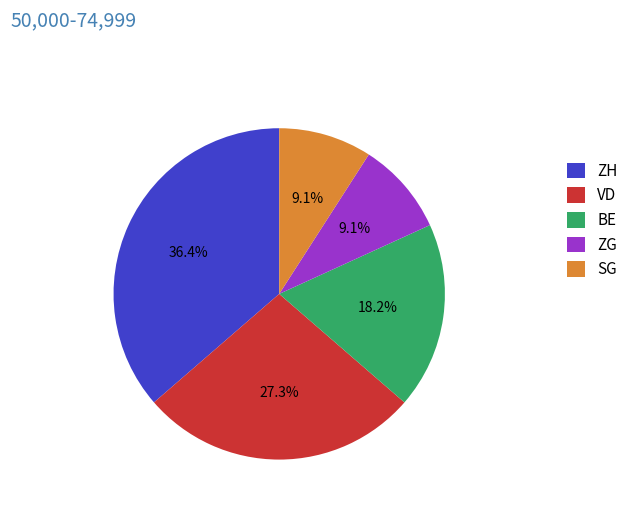

Is there a majority slice in this chart?

No